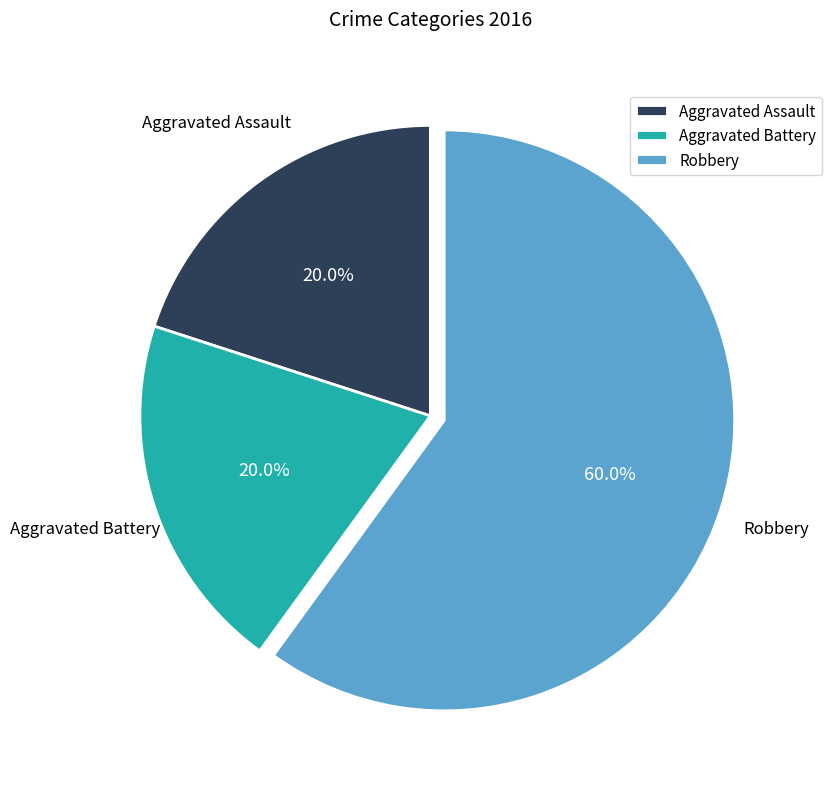

Approximately how many times larger is the value at Aggravated Assault compared to Robbery?

0.3